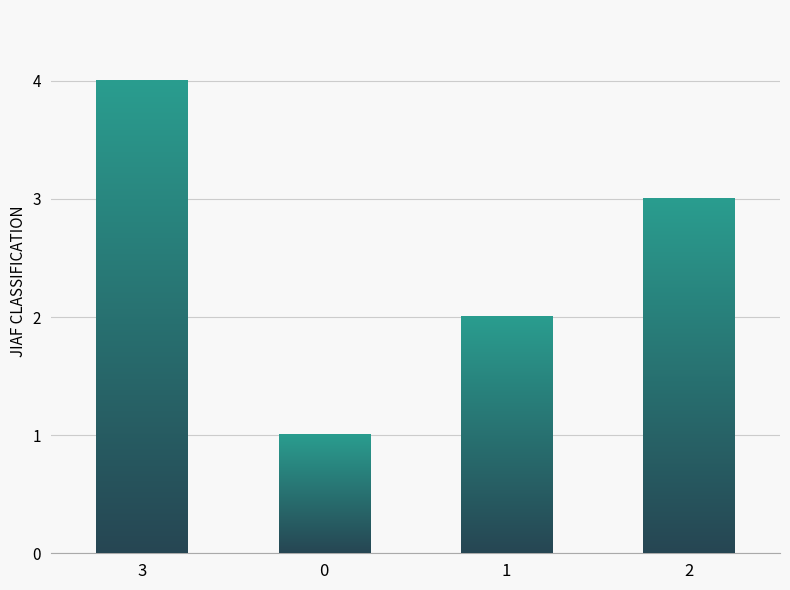

How many values are below 3?

2